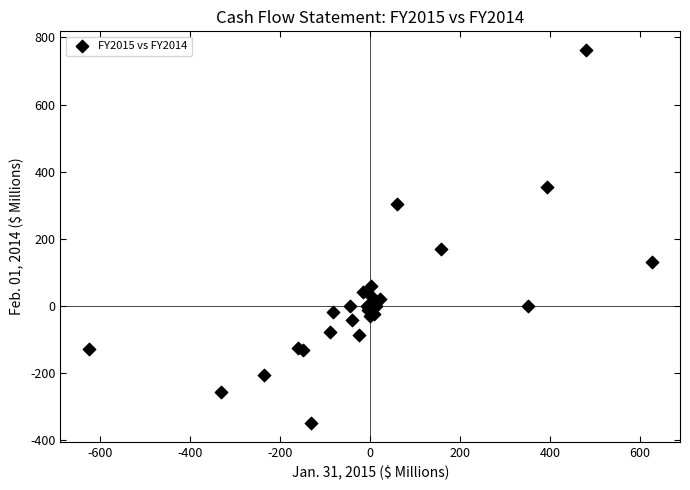

What Y value in the scatter plot is closest to 206?

169.2